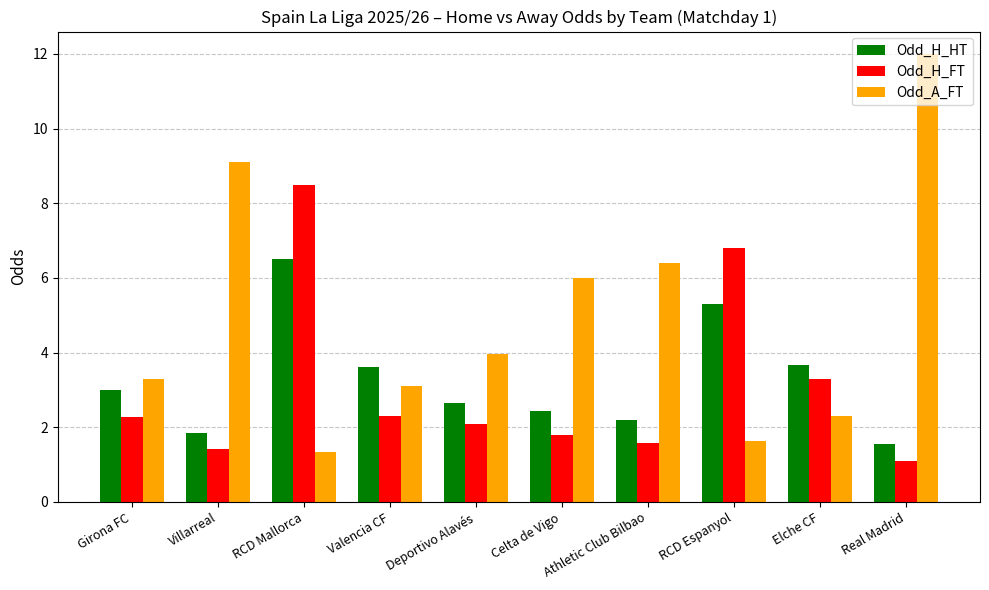

What is the minimum value shown in the chart?

1.1